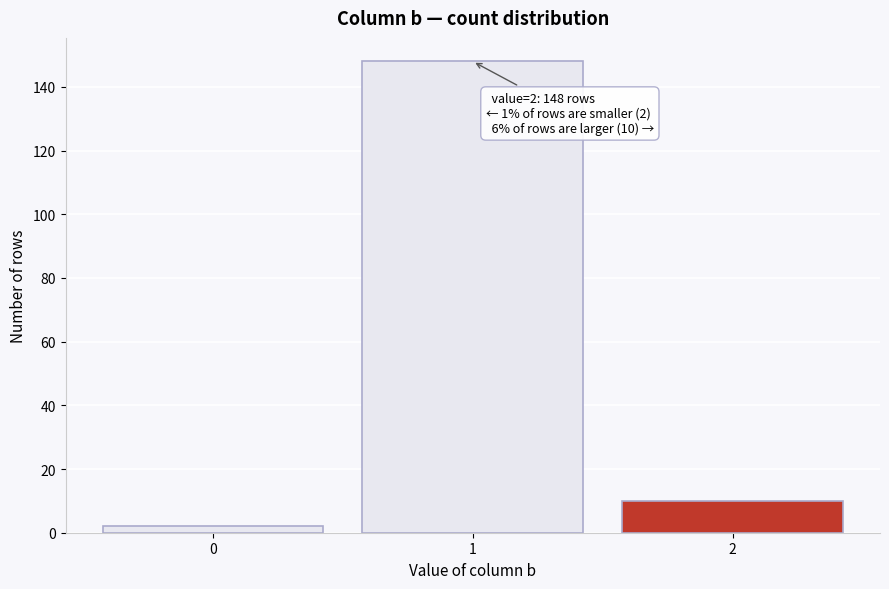

Reading left to right, what are all the values shown in this chart?

0=2	1=148	2=10